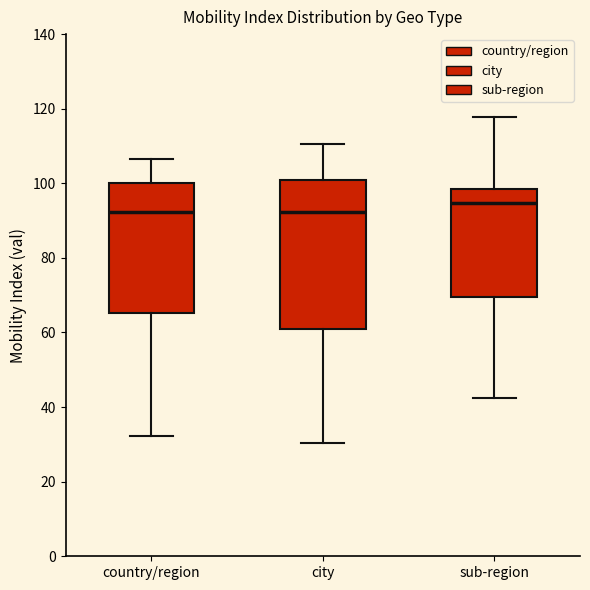

Reading left to right, read every box against the y-axis: the position of its median line, the range the box covers, and the ends of its whiskers. The values are not printed on the chart, so give them approximately, as read against the axis.

country/region: median 92, box 66 to 100, whiskers 32 to 106
city: median 92, box 60 to 100, whiskers 30 to 110
sub-region: median 94, box 70 to 98, whiskers 42 to 118